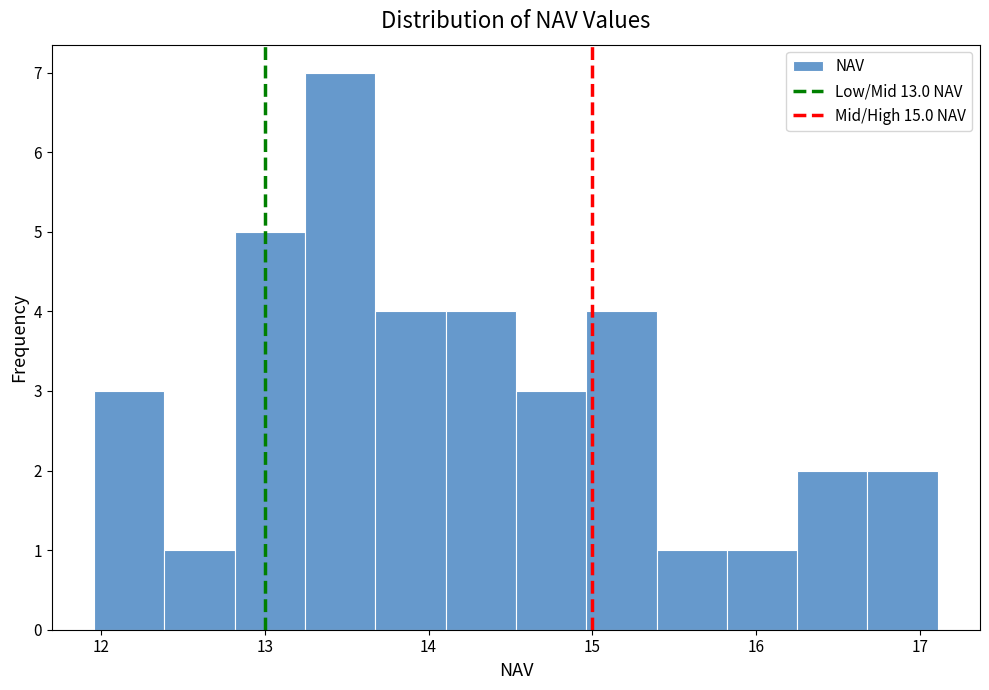

Reading left to right, list every bar in this chart as the range it spans on the x-axis followed by its height. Neither the bar edges nor the heights are printed on the chart, so give them approximately, as read against the axes.

12.0 to 12.4: 3
12.4 to 12.8: 1
12.8 to 13.2: 5
13.2 to 13.7: 7
13.7 to 14.1: 4
14.1 to 14.5: 4
14.5 to 15.0: 3
15.0 to 15.4: 4
15.4 to 15.8: 1
15.8 to 16.2: 1
16.2 to 16.7: 2
16.7 to 17.1: 2